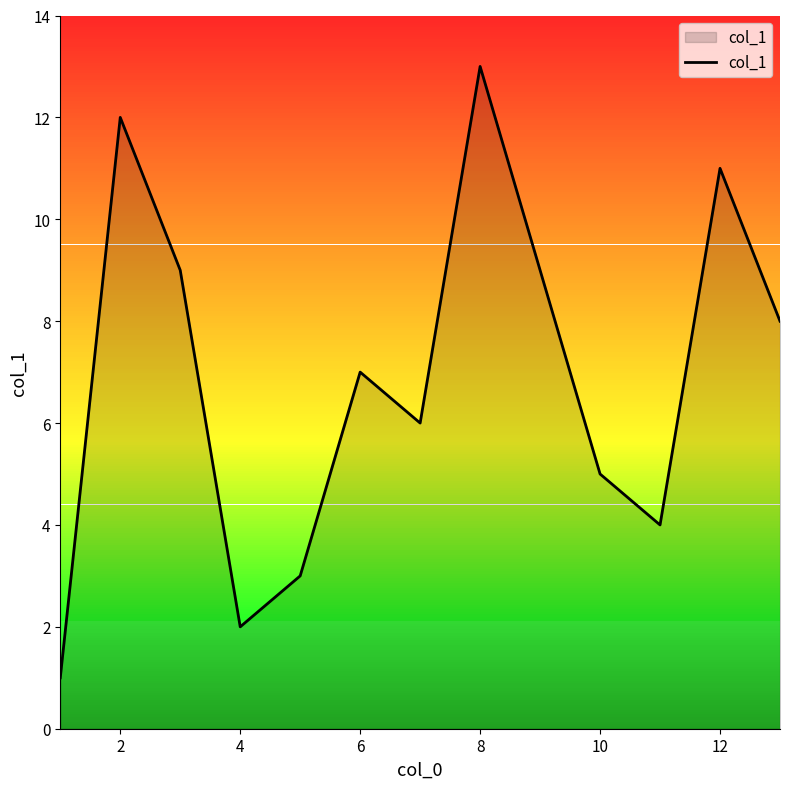

What is the maximum value shown in the chart?

13